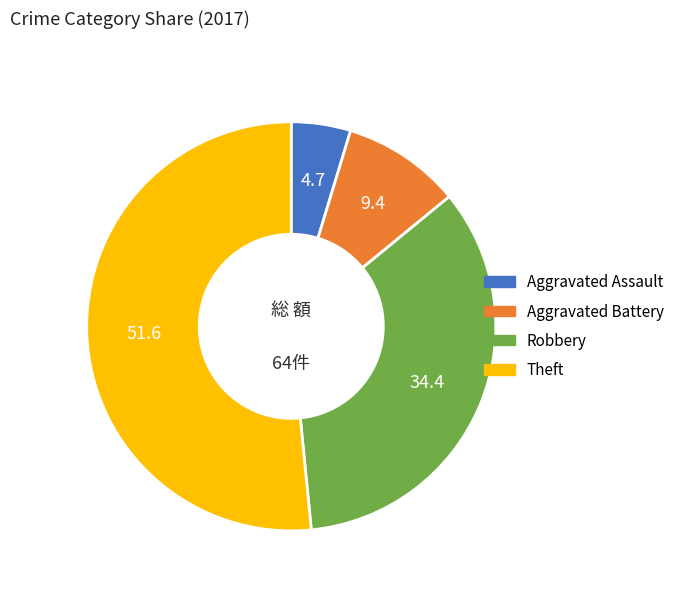

How many segments does this pie chart have?

4